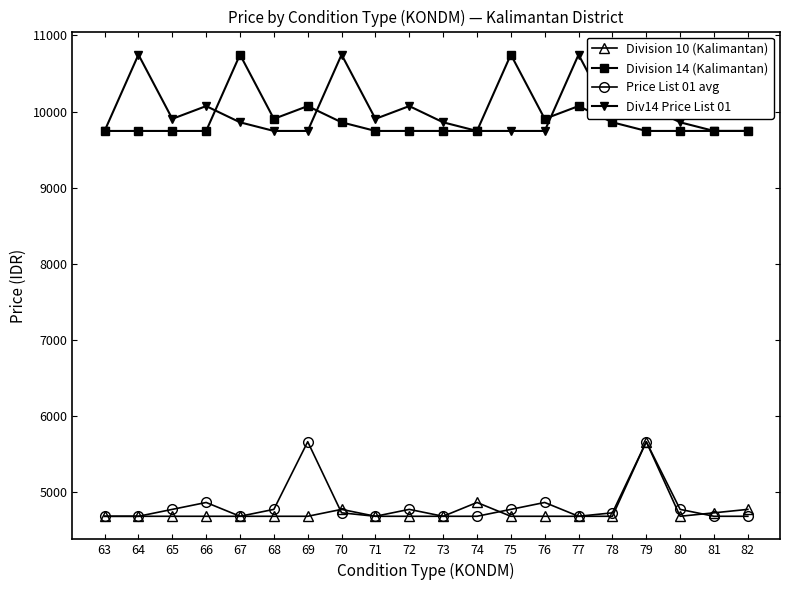

At which category is the sum across all series the highest?

79